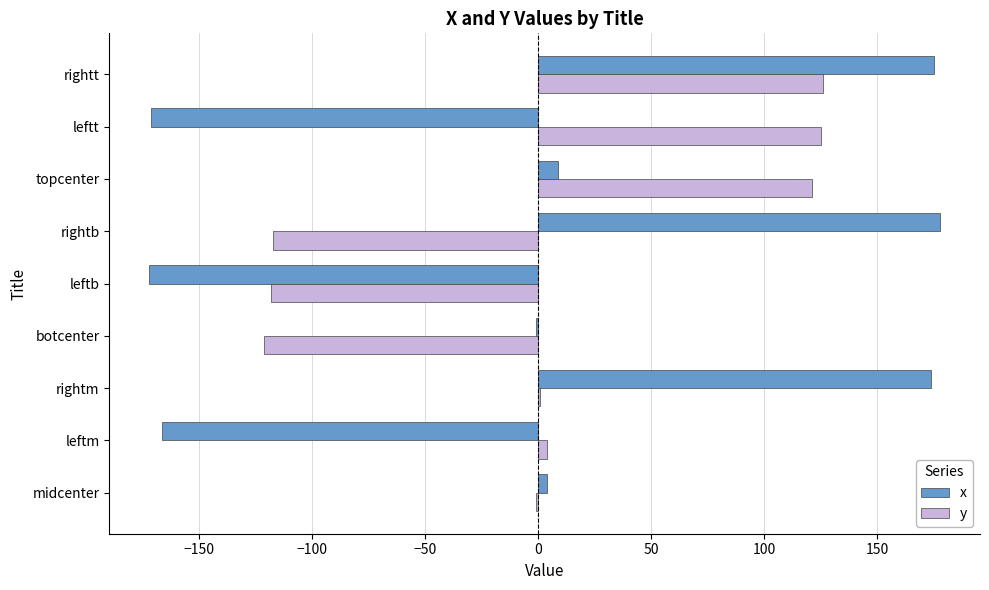

What is the sum of the x values at rightt and topcenter?

184